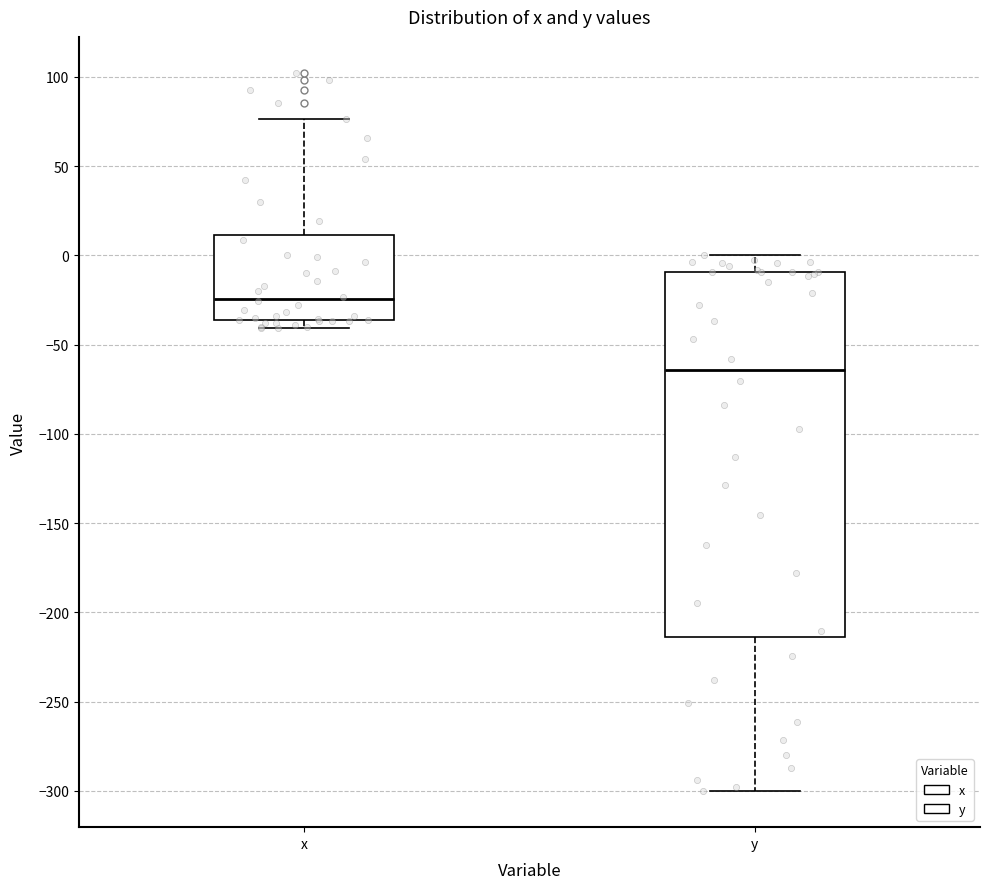

Which box's median line is the highest?

x